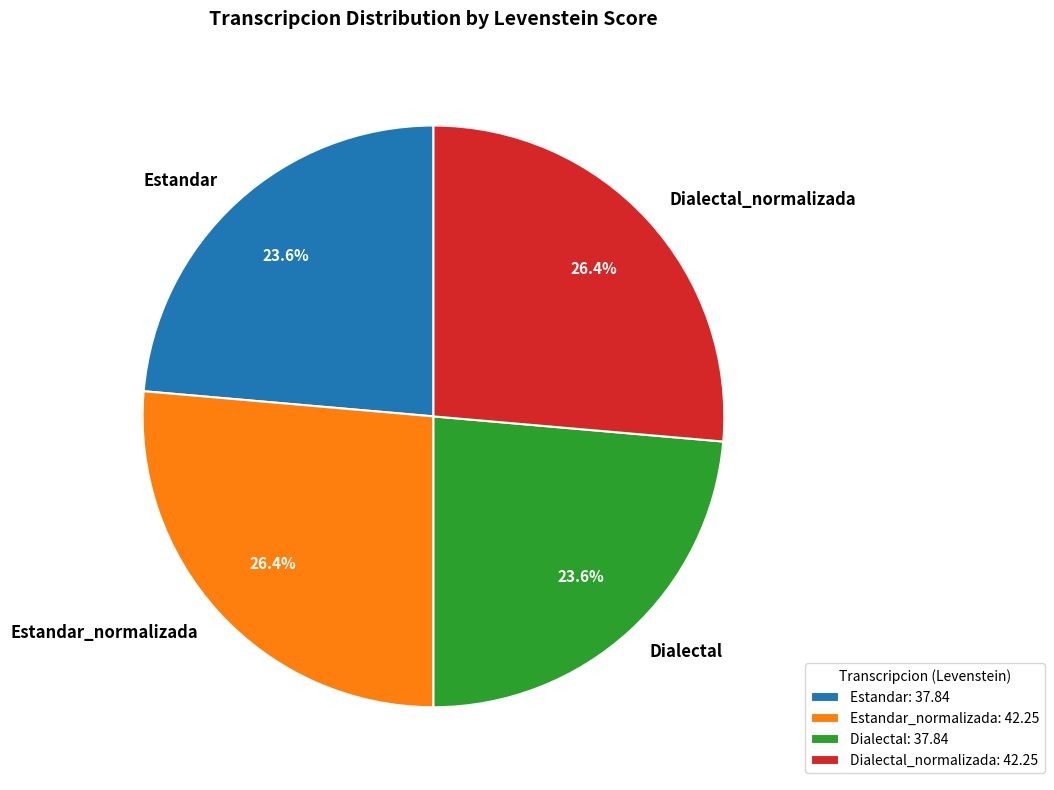

Does Estandar represent more than half of the total?

No